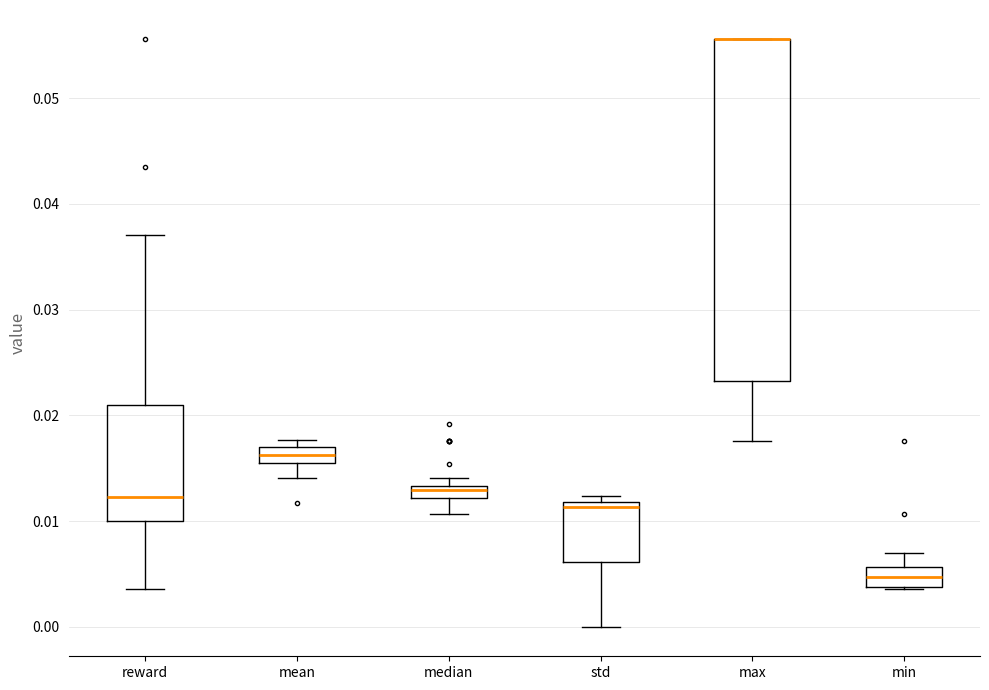

Where is the lower edge of the box for std on the y-axis? The values are not printed on the chart, so give them approximately, as read against the axis.

0.006